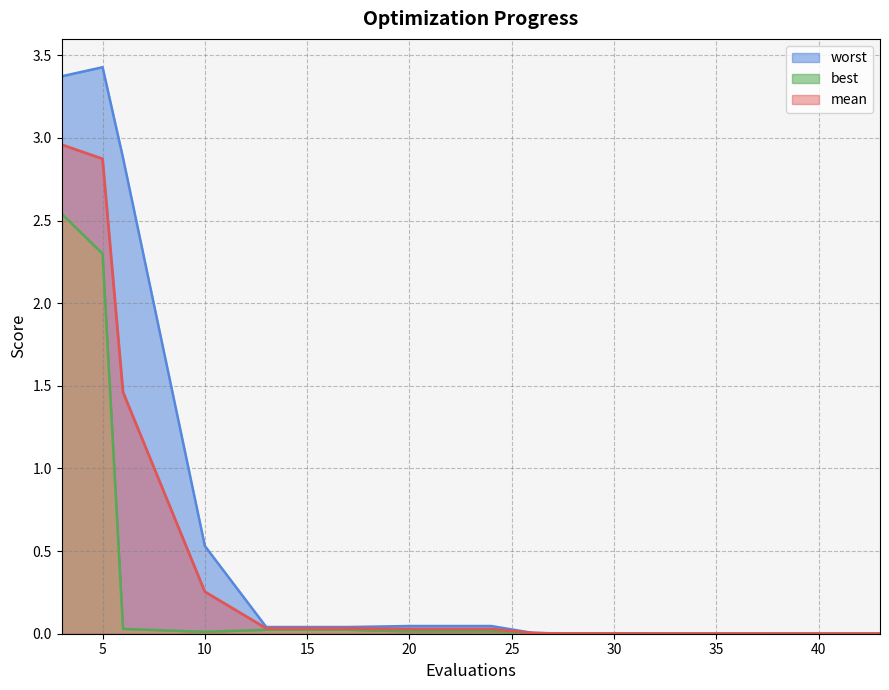

Which has a higher value, 27 or 28?

27